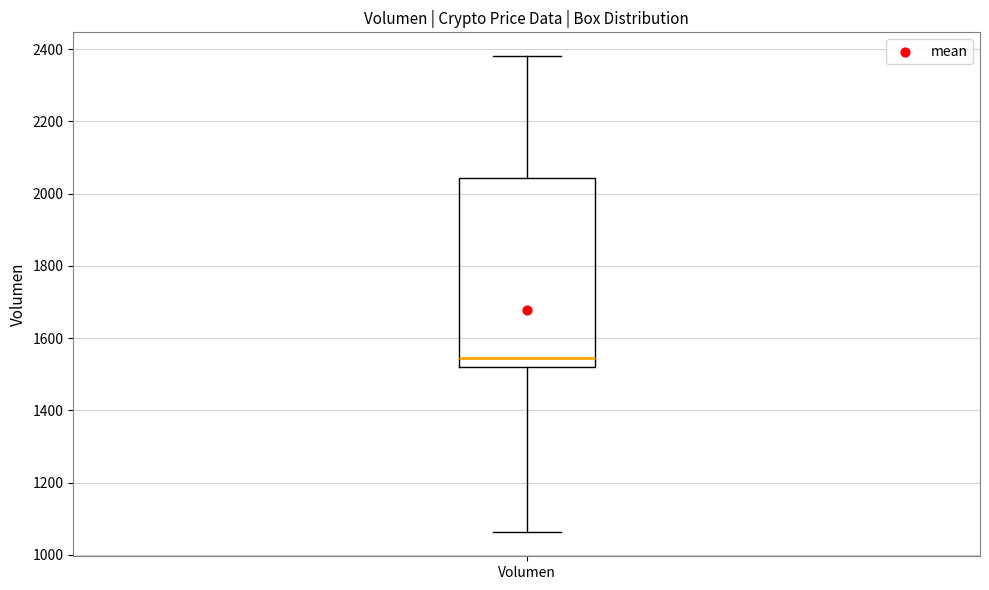

Transcribe this box plot: give where the median line is, the range the box spans, and where the two whiskers end, as read against the y-axis. The values are not printed on the chart, so give them approximately, as read against the axis.

median 1540, box 1520 to 2040, whiskers 1060 to 2380